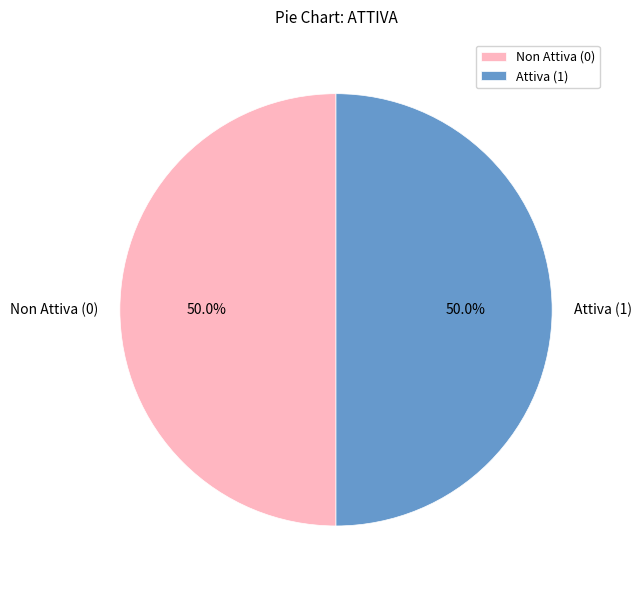

What is the ratio of the value at Attiva (1) to the value at Non Attiva (0)?

1.0